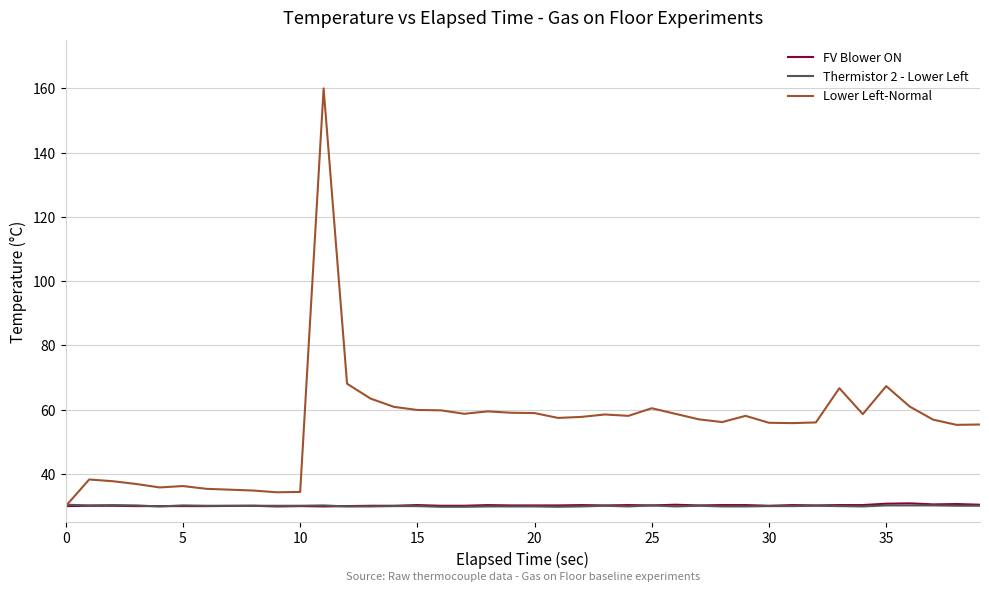

What is the smallest value displayed?

29.8